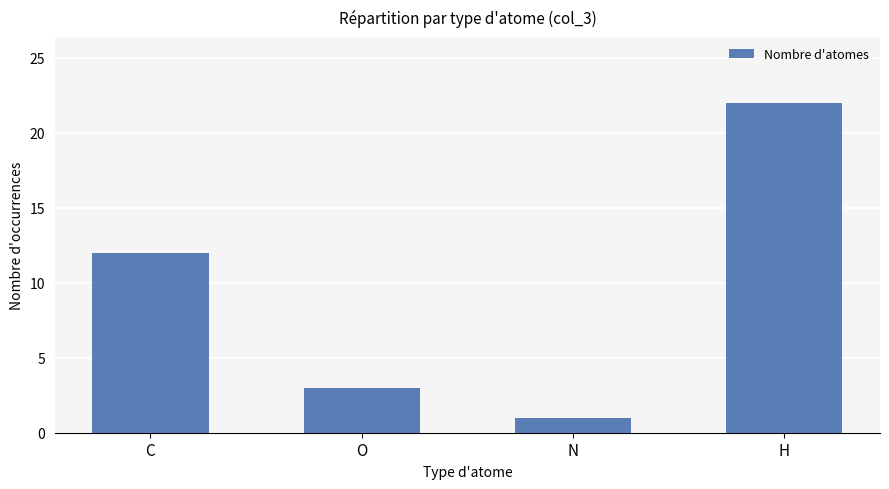

Are the bars grouped side by side (vs. stacked)?

No